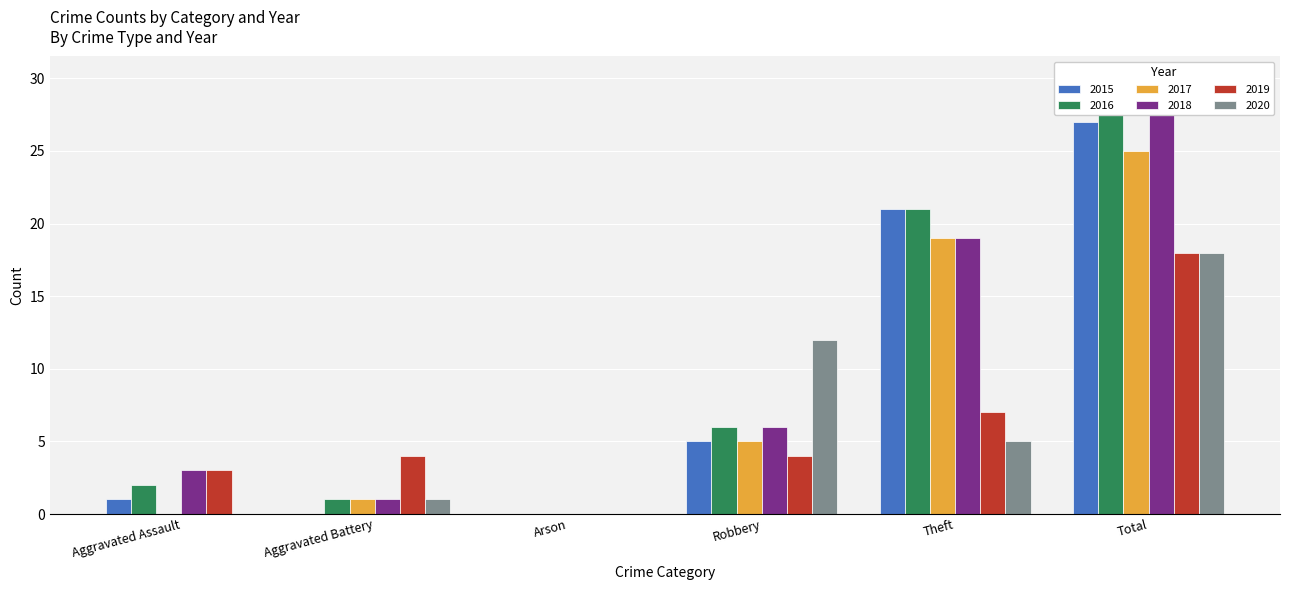

Which series has the largest total across all categories?

2016